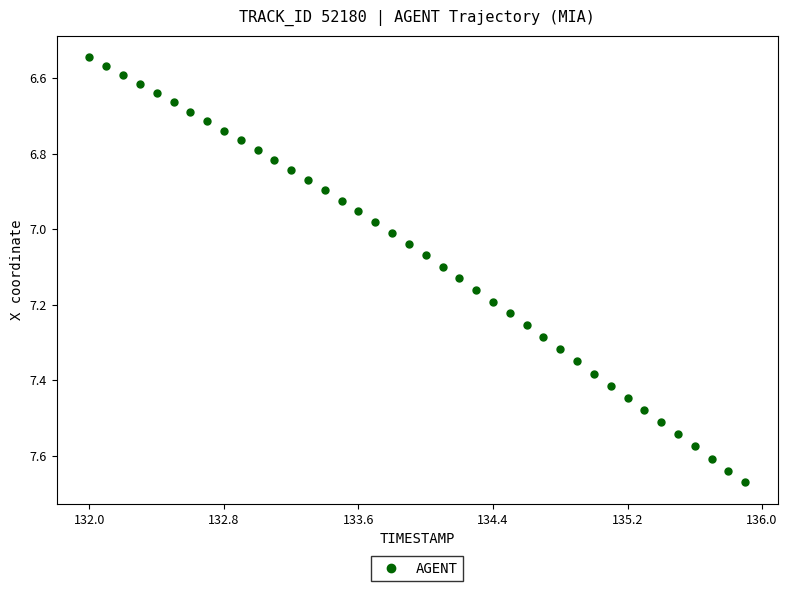

What is the range of X values (max minus min)?

3.9